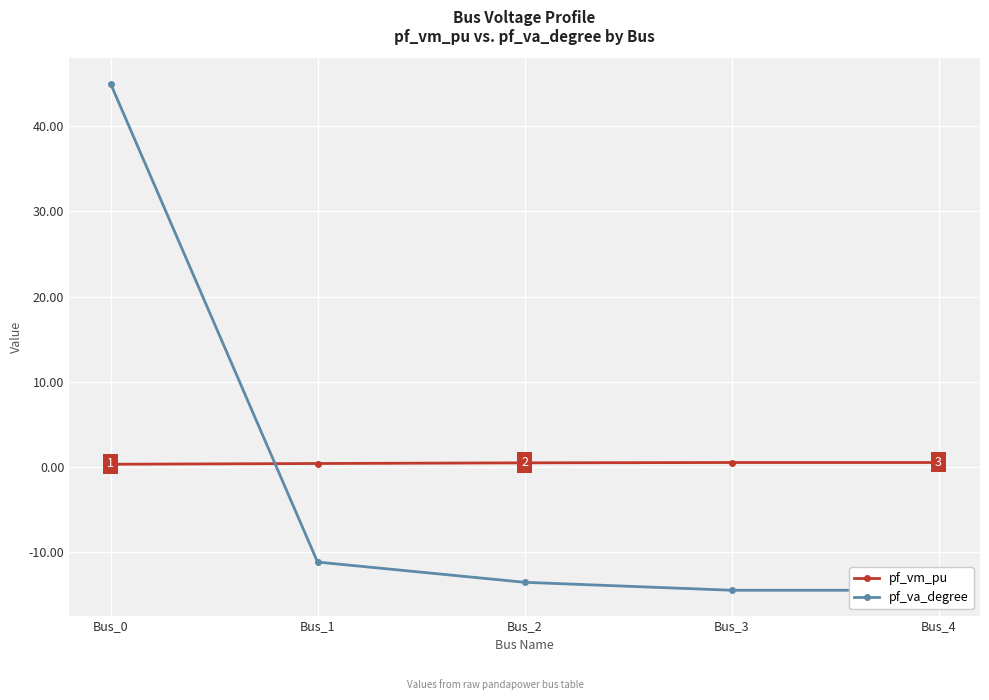

Reading left to right, extract all data points from this chart.

pf_vm_pu: Bus_0=0.3	Bus_1=0.4	Bus_2=0.5	Bus_3=0.6	Bus_4=0.6
pf_va_degree: Bus_0=45.0	Bus_1=-11.1	Bus_2=-13.5	Bus_3=-14.4	Bus_4=-14.4